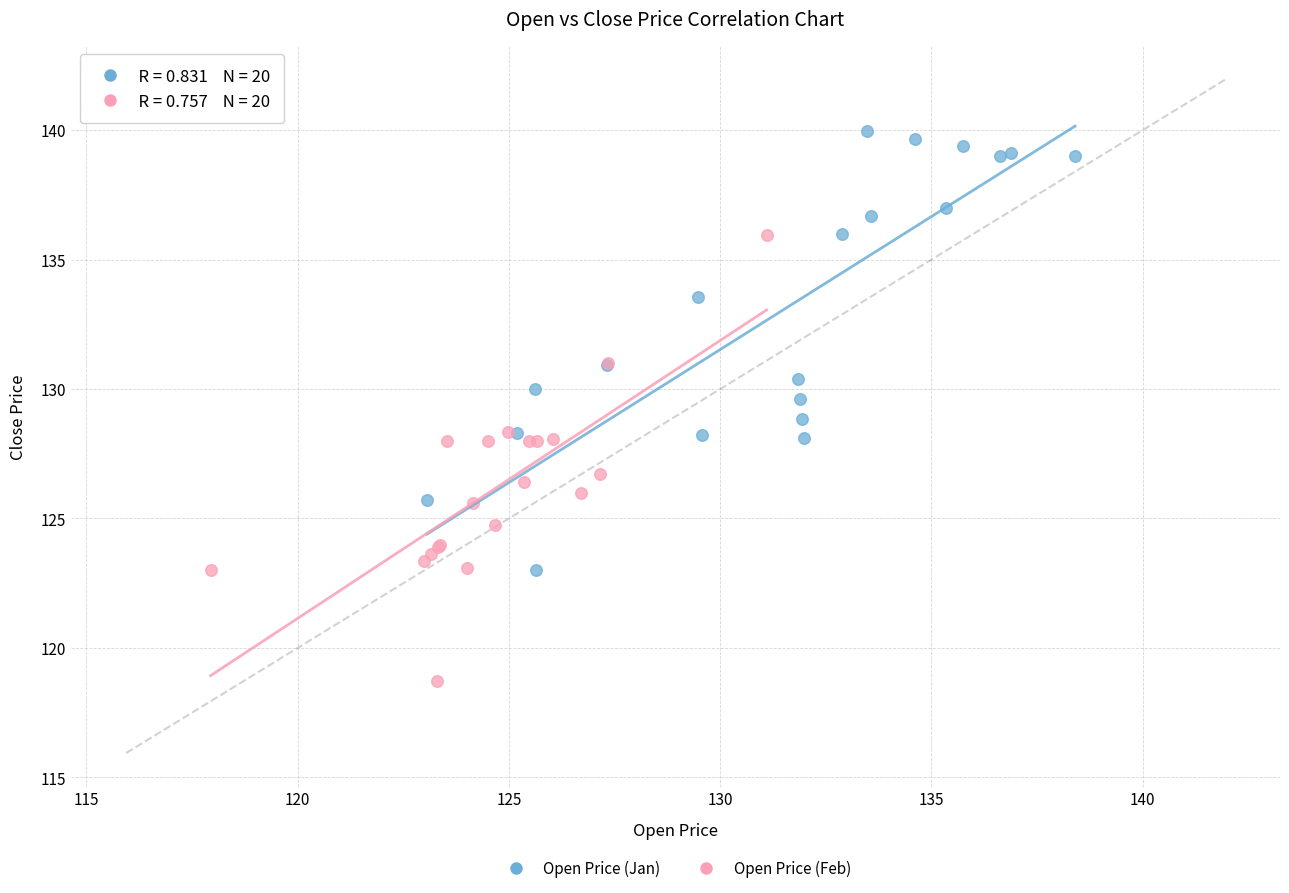

Which series reaches the maximum Y coordinate?

Open Price (Jan)